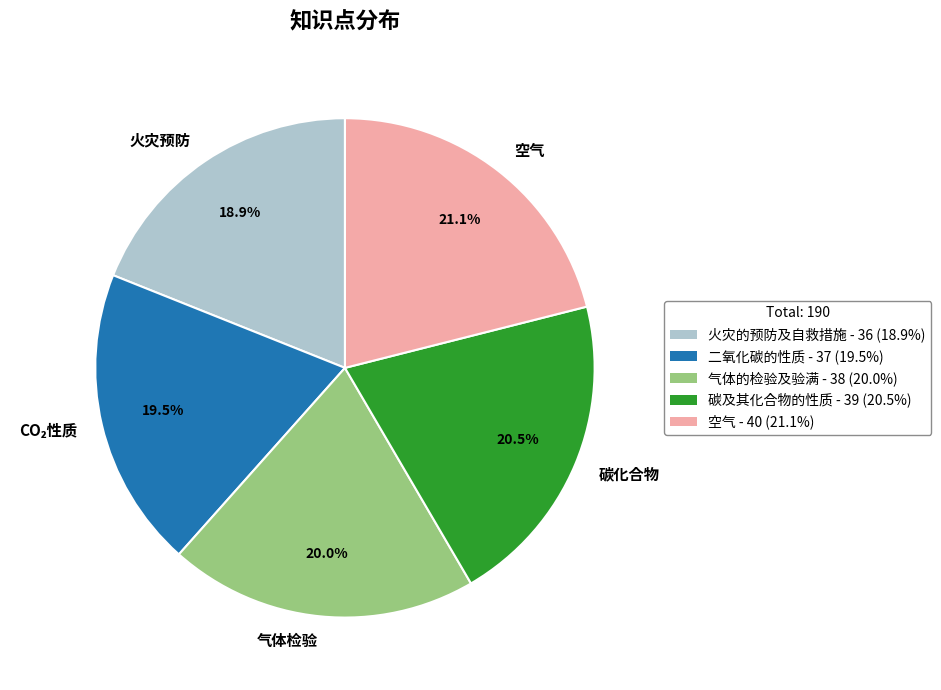

Does any single category account for the majority?

No